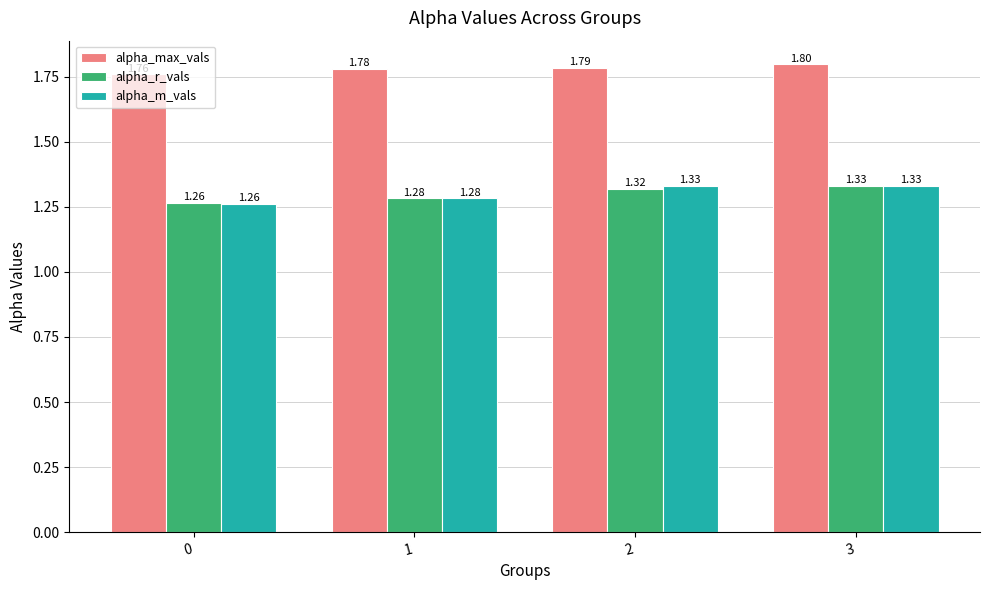

What is the sum of all alpha_r_vals values?

5.2